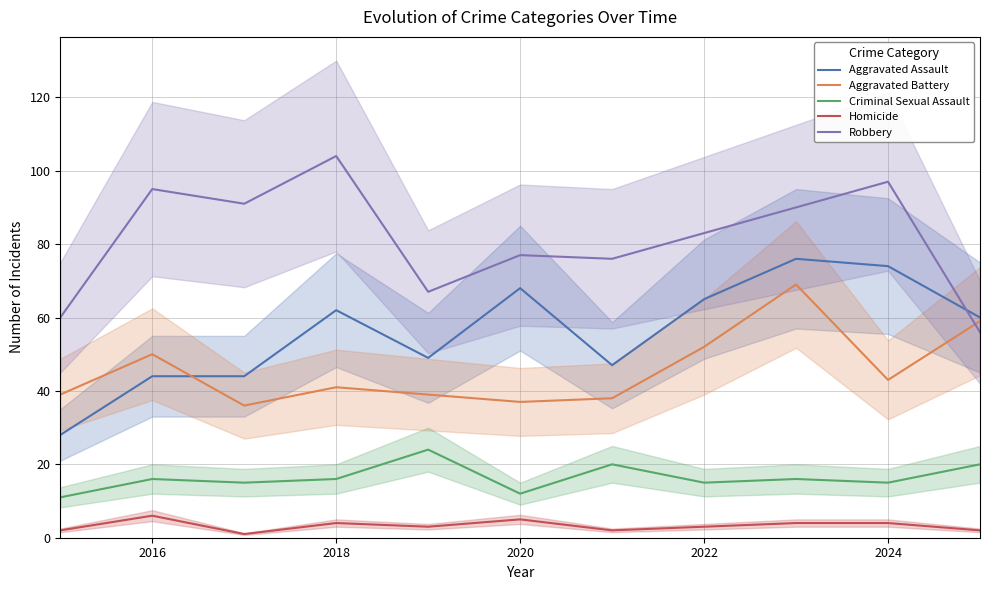

What is the highest value of the Robbery series?

104